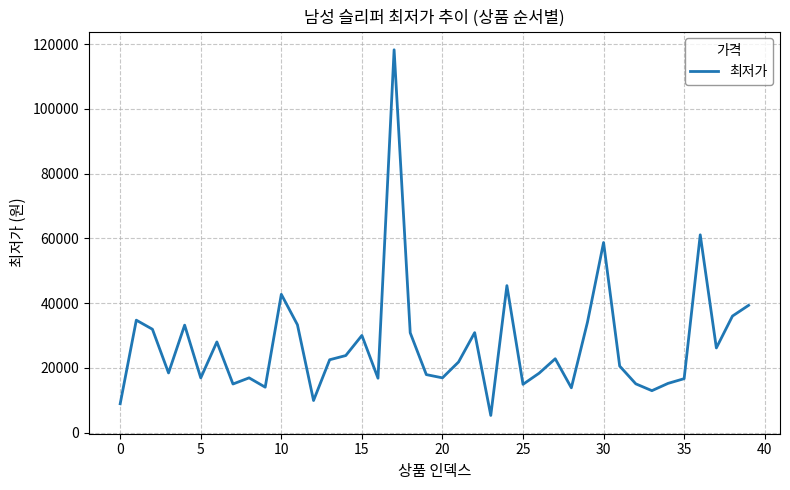

What is the minimum value shown in the chart?

5290